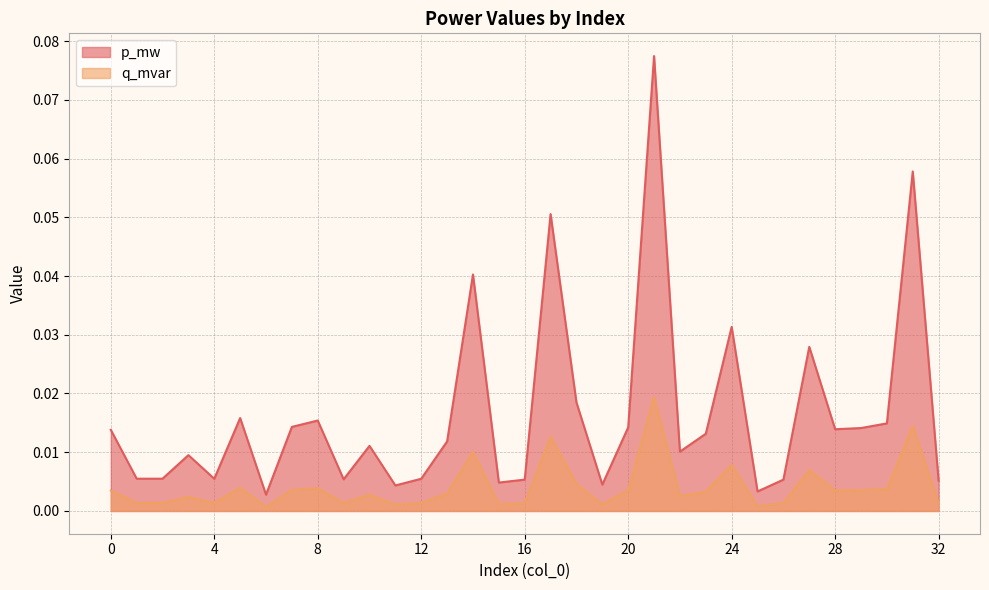

Reading right to left, transcribe all the data shown in this chart.

p_mw: 0.0	0.1	0.0	0.0	0.0	0.0	0.0	0.0	0.0	0.0	0.0	0.1	0.0	0.0	0.0	0.1	0.0	0.0	0.0	0.0	0.0	0.0	0.0	0.0	0.0	0.0	0.0	0.0	0.0	0.0	0.0	0.0	0.0
q_mvar: 0.0	0.0	0.0	0.0	0.0	0.0	0.0	0.0	0.0	0.0	0.0	0.0	0.0	0.0	0.0	0.0	0.0	0.0	0.0	0.0	0.0	0.0	0.0	0.0	0.0	0.0	0.0	0.0	0.0	0.0	0.0	0.0	0.0